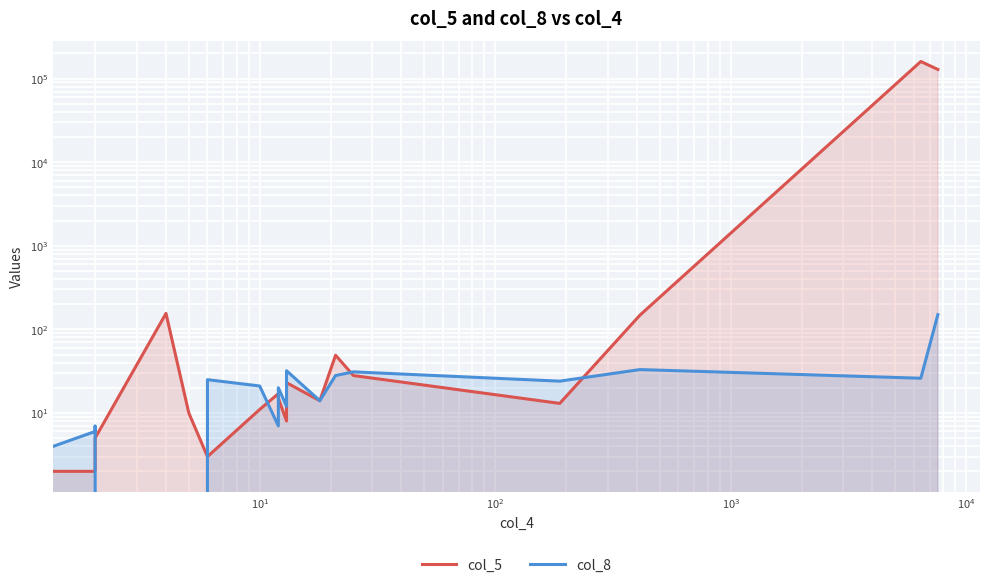

Rank the series by their maximum value, from lowest to highest.

col_8, col_5